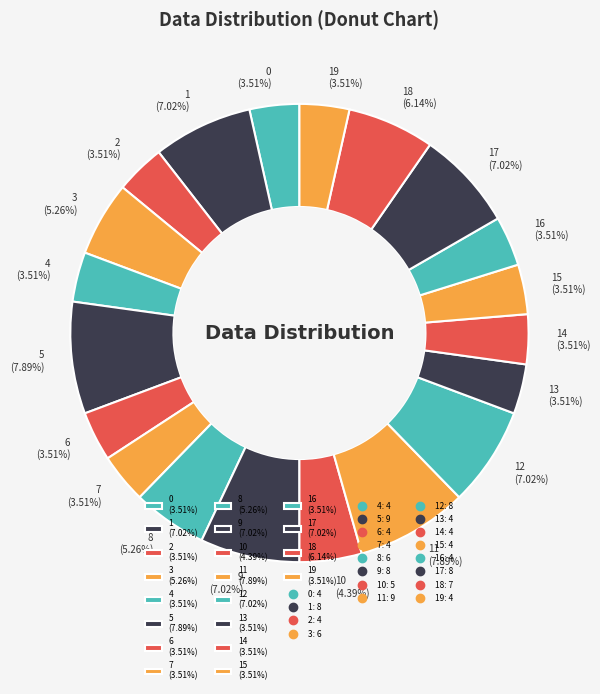

Is the sum of 0 (3.51%) and 1 (7.02%) greater than half?

No